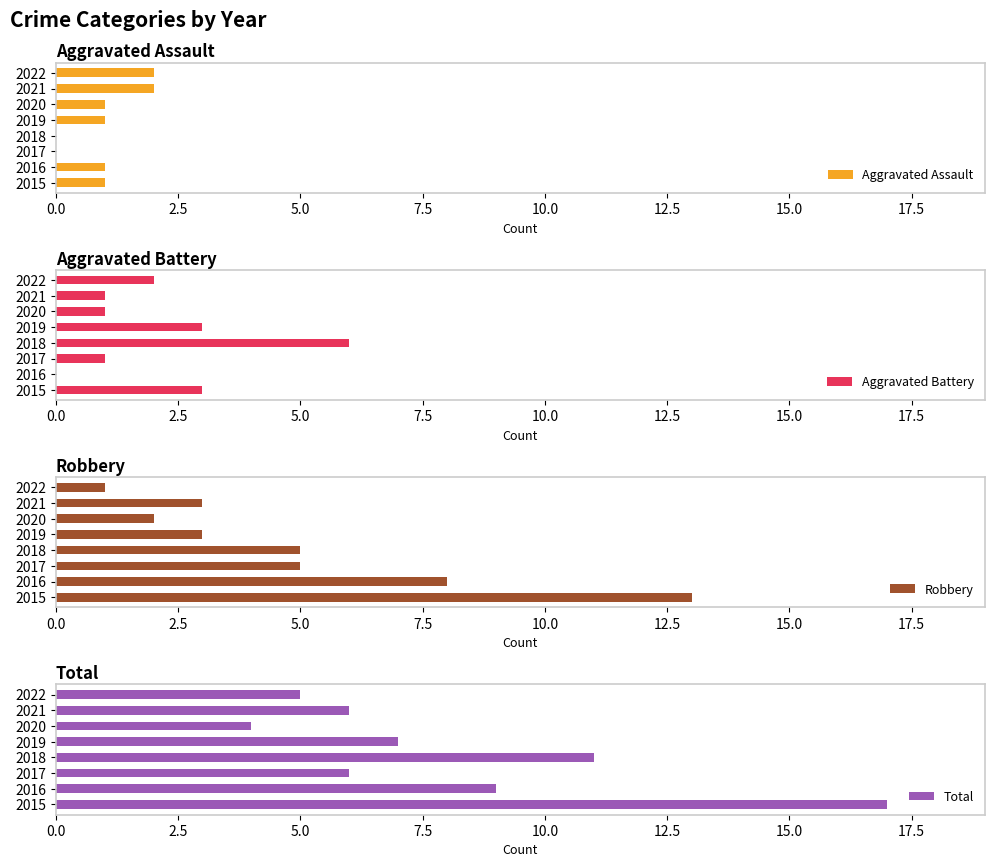

List the series in order of their peak value, lowest first.

Aggravated Assault, Aggravated Battery, Robbery, Total